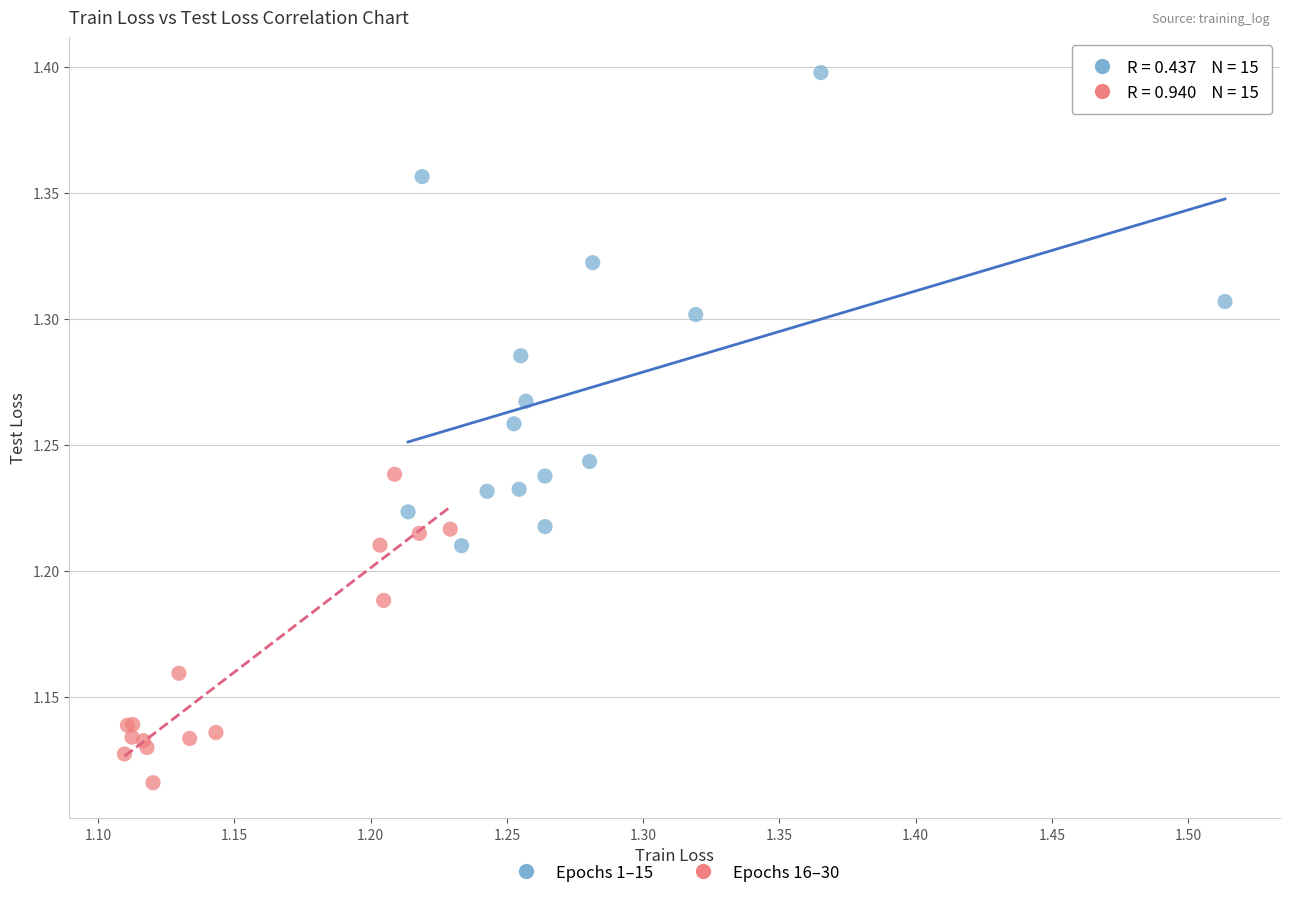

Which series reaches the maximum Y coordinate?

Epochs 1–15